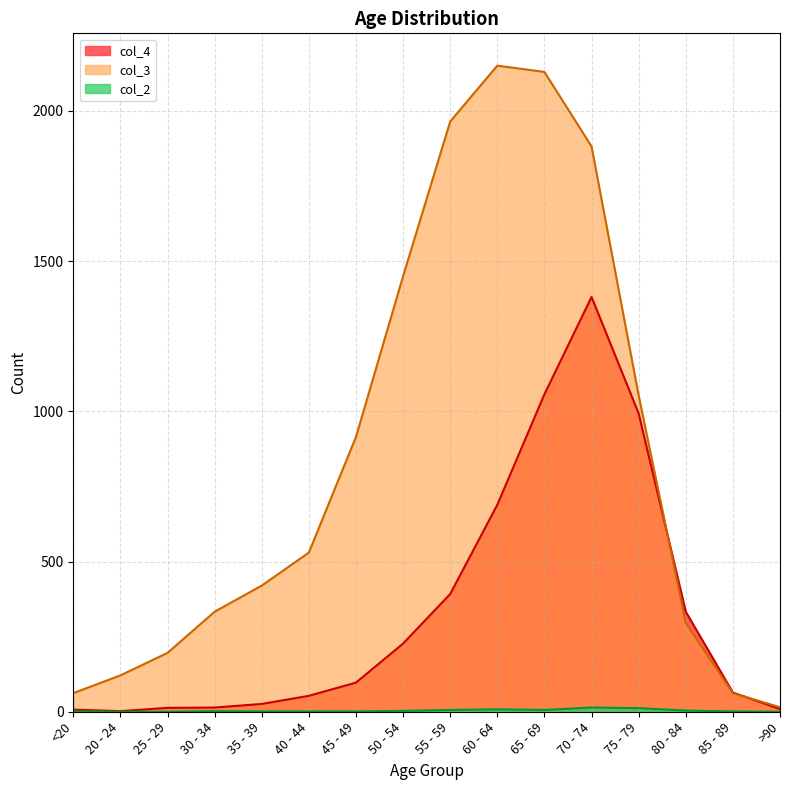

Rank the categories by col_4 value from lowest to highest.

20 - 24, <20, >90, 25 - 29, 30 - 34, 35 - 39, 40 - 44, 85 - 89, 45 - 49, 50 - 54, 80 - 84, 55 - 59, 60 - 64, 75 - 79, 65 - 69, 70 - 74